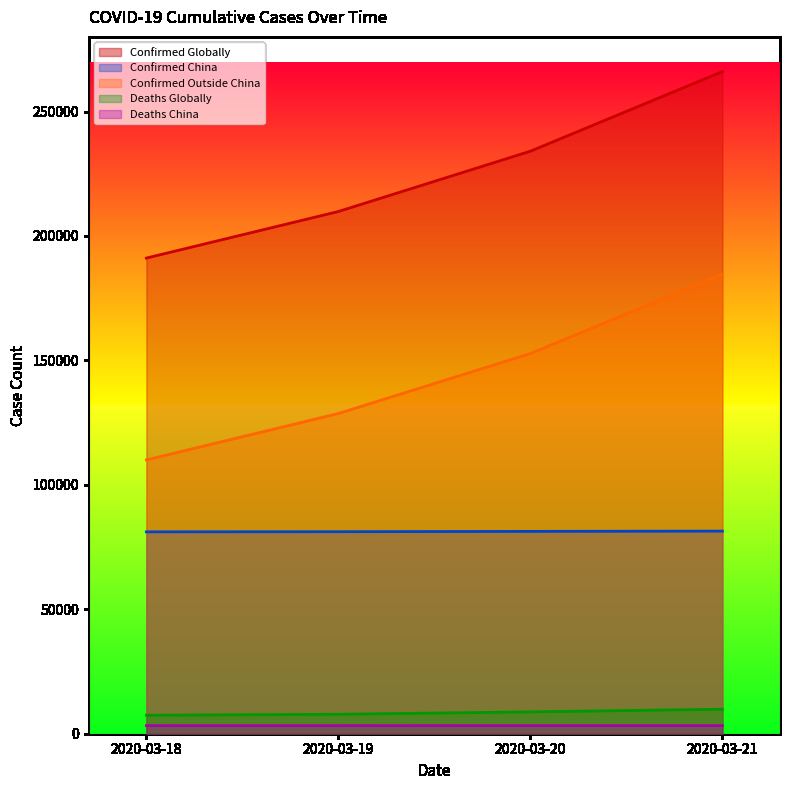

The Deaths Globally series shows 8778 at 2020-03-20. True or false?

True